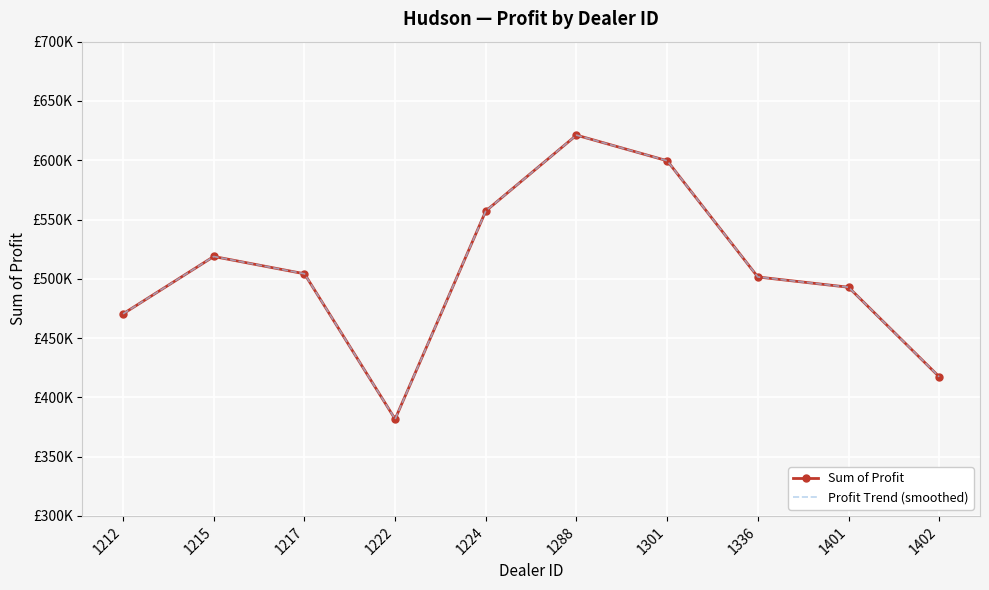

True or false: Sum of Profit and Profit Trend (smoothed) cross at least once.

False